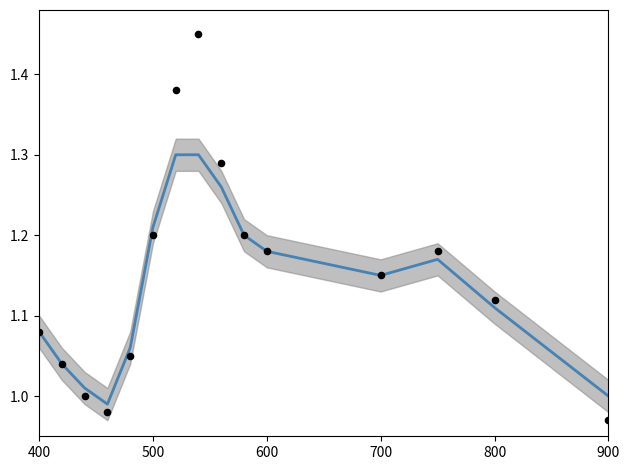

At how many categories does at least one series exceed 1?

13